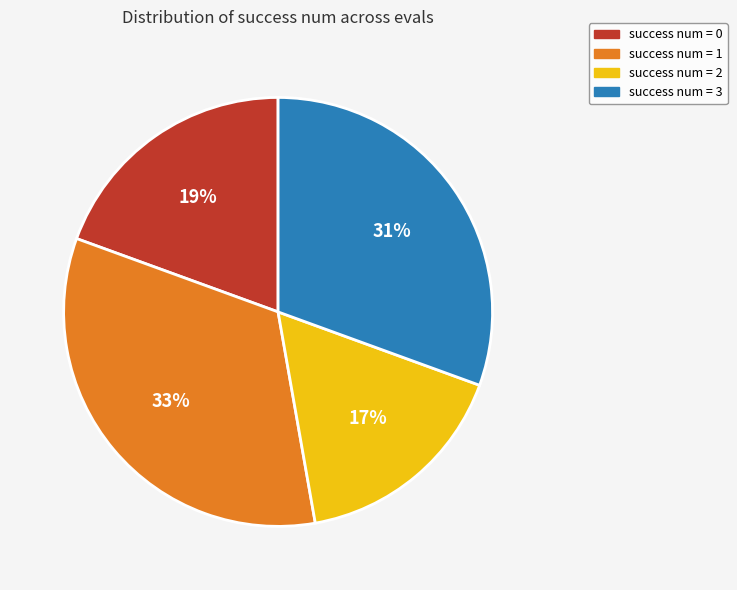

How many slices are in this pie chart?

4